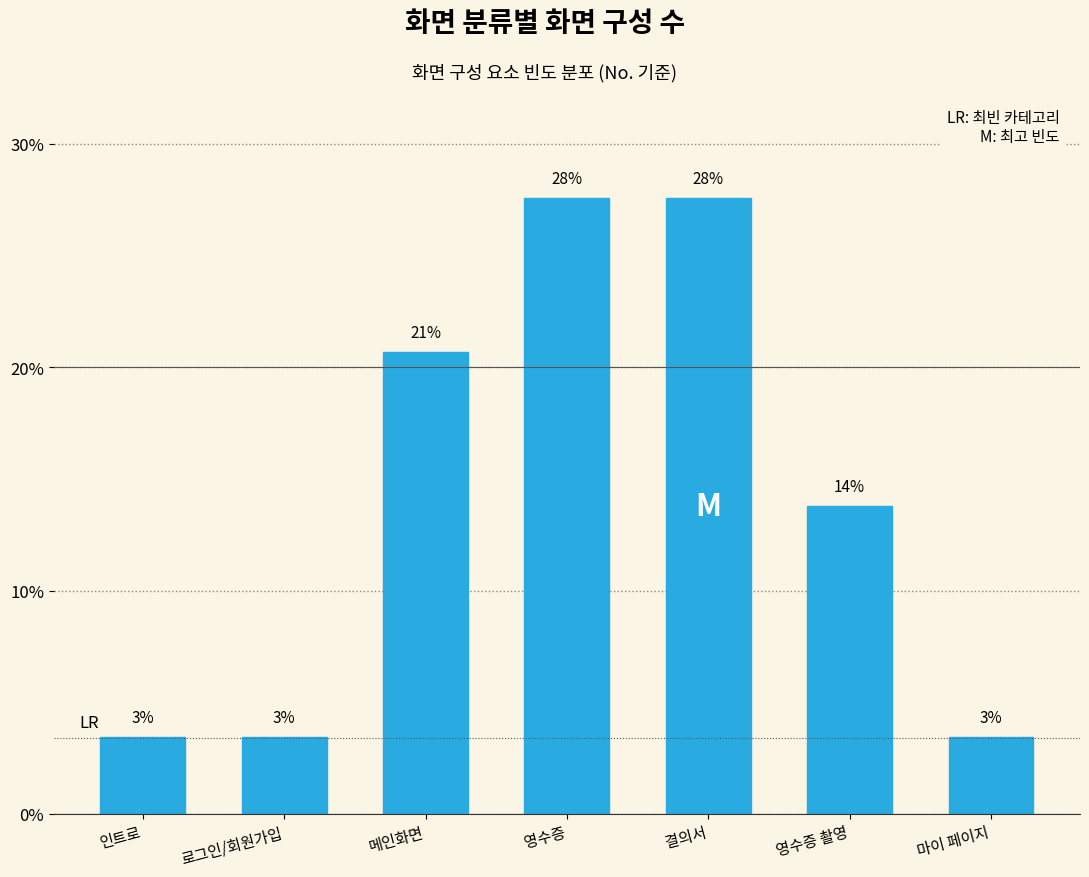

How many bars are there in total?

7